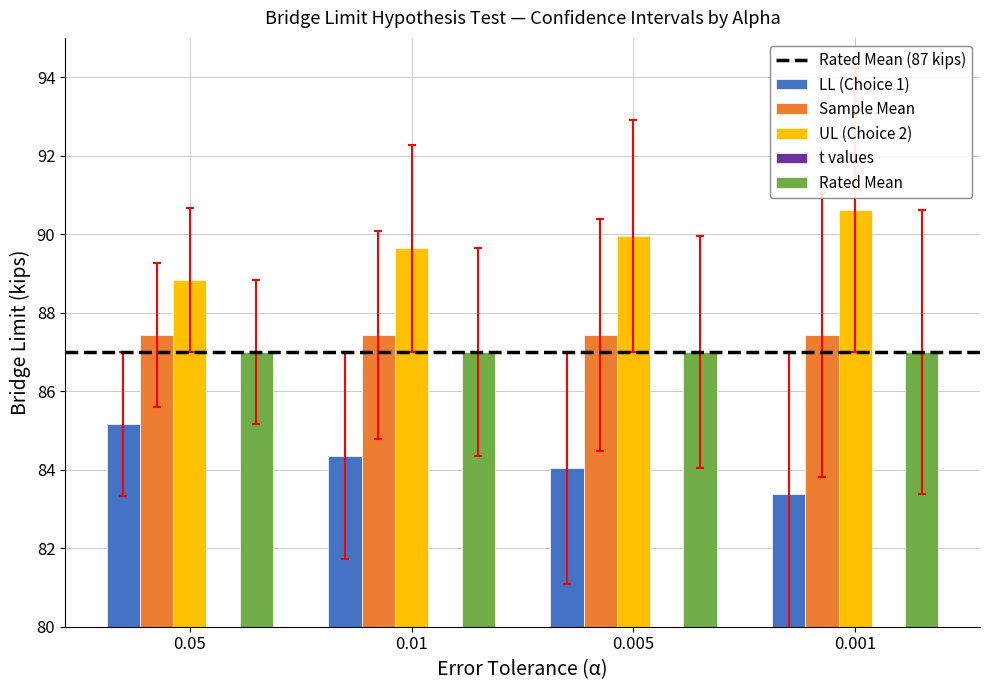

At which category does the chart reach its peak across all series?

0.001